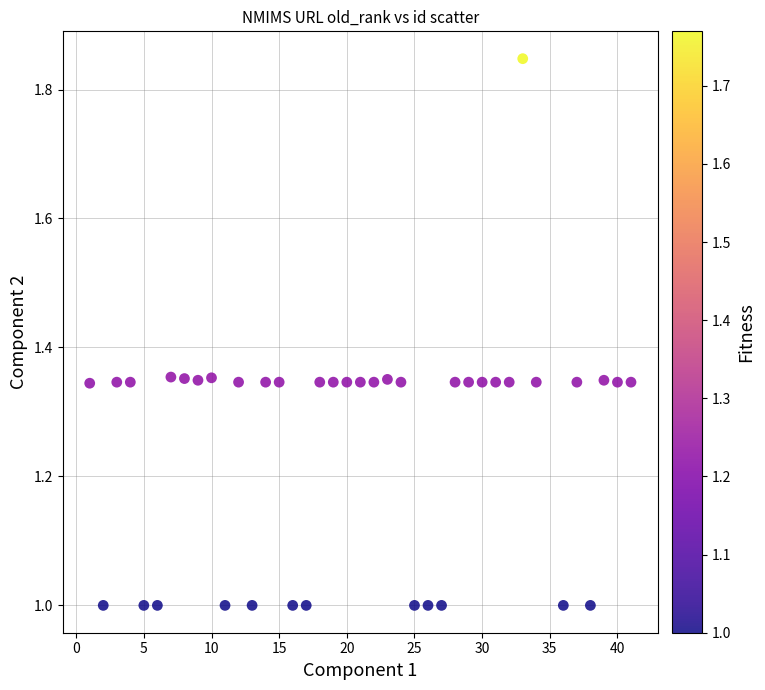

What is the range of X values (max minus min)?

40.0